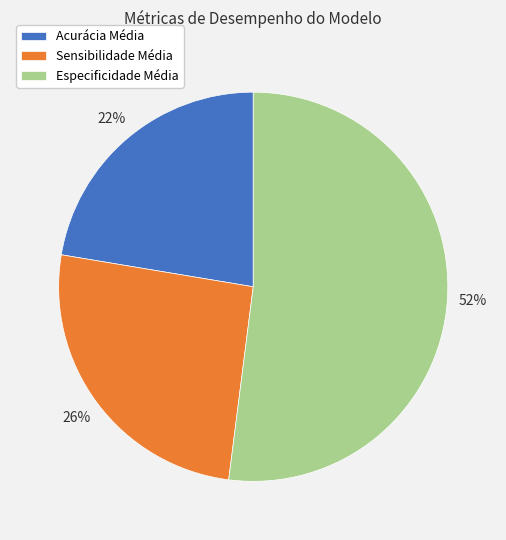

What percentage is the Sensibilidade Média slice, to the nearest percent?

26%